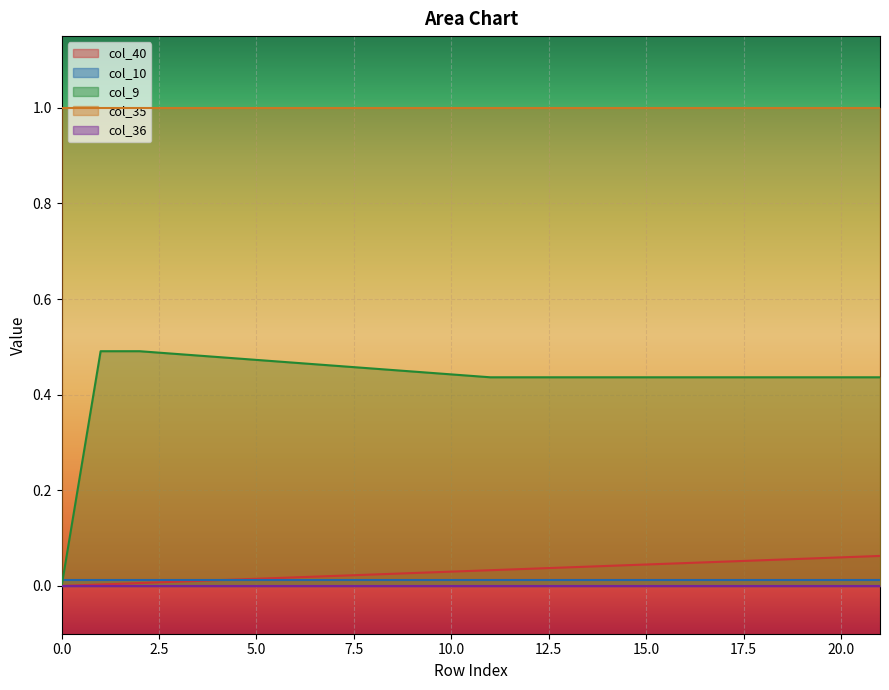

True or false: col_9 has a value of 0.5 at 5.

True